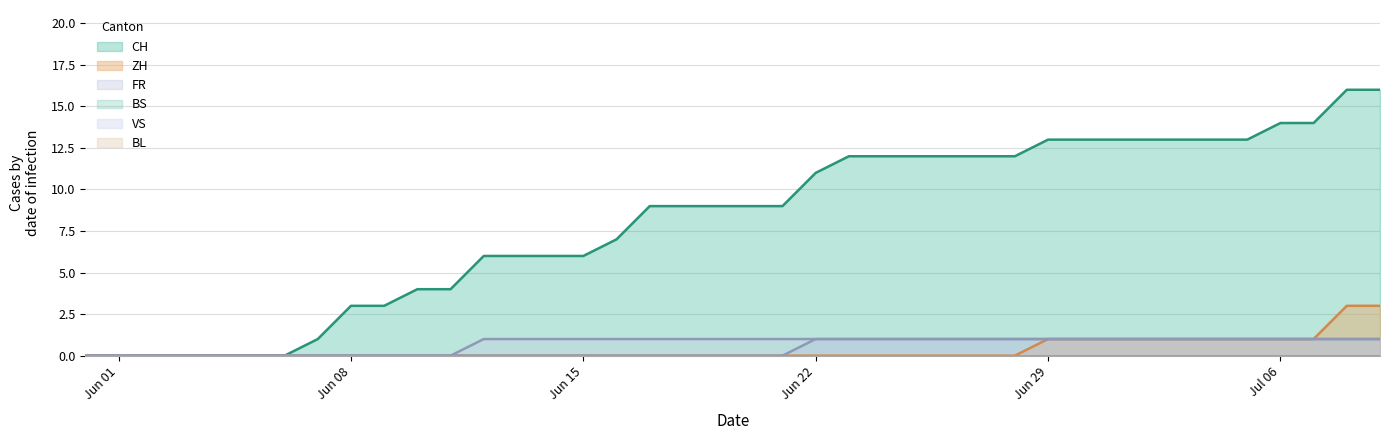

True or false: ZH and FR cross at least once.

False